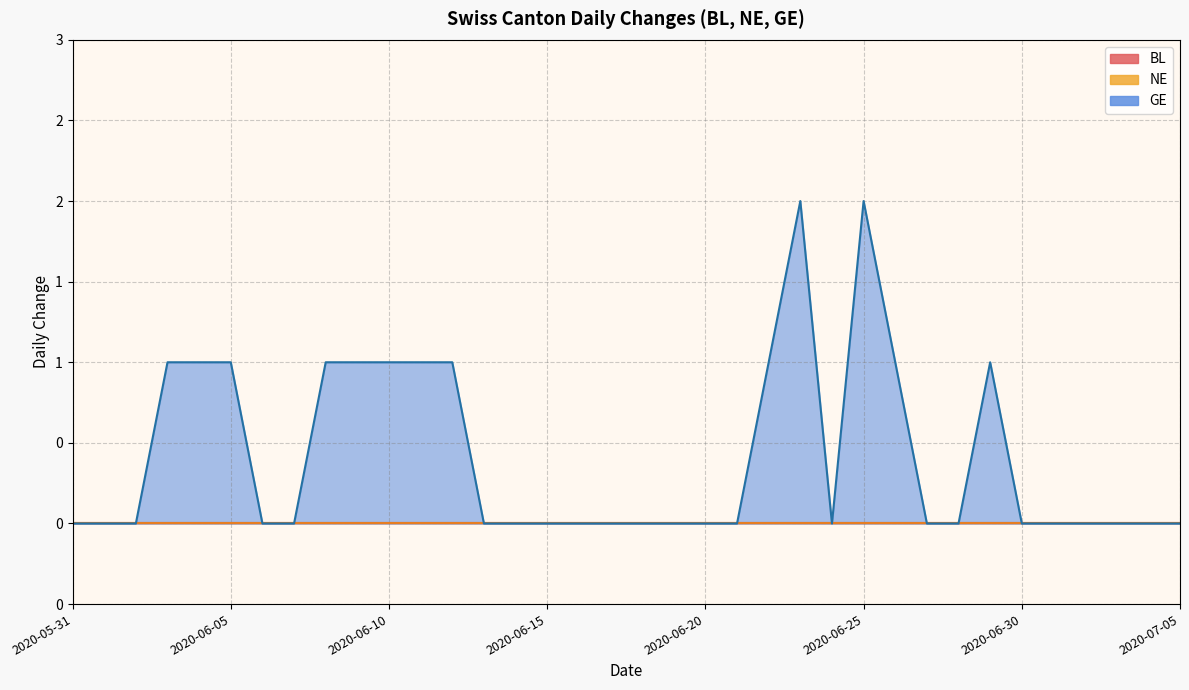

True or false: GE and NE cross at least once.

False